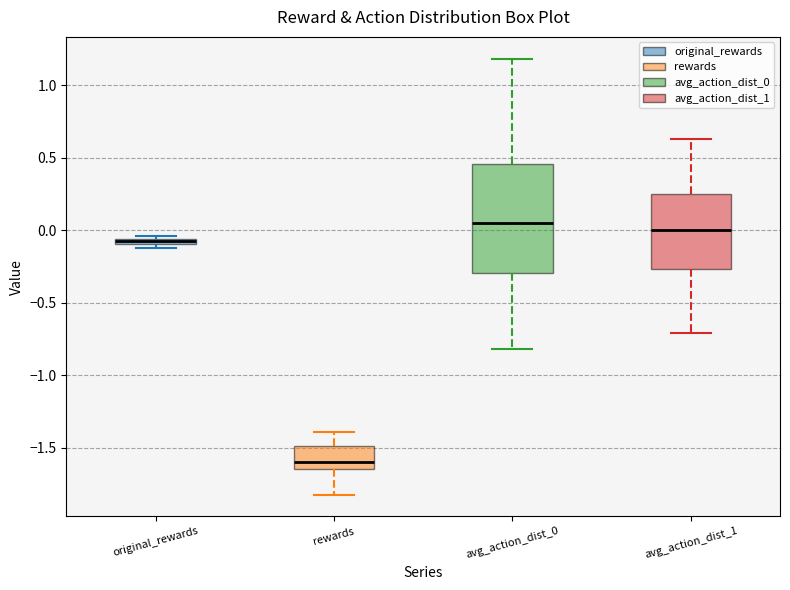

Comparing the boxes themselves (not the whiskers), which one is the tallest?

avg_action_dist_0